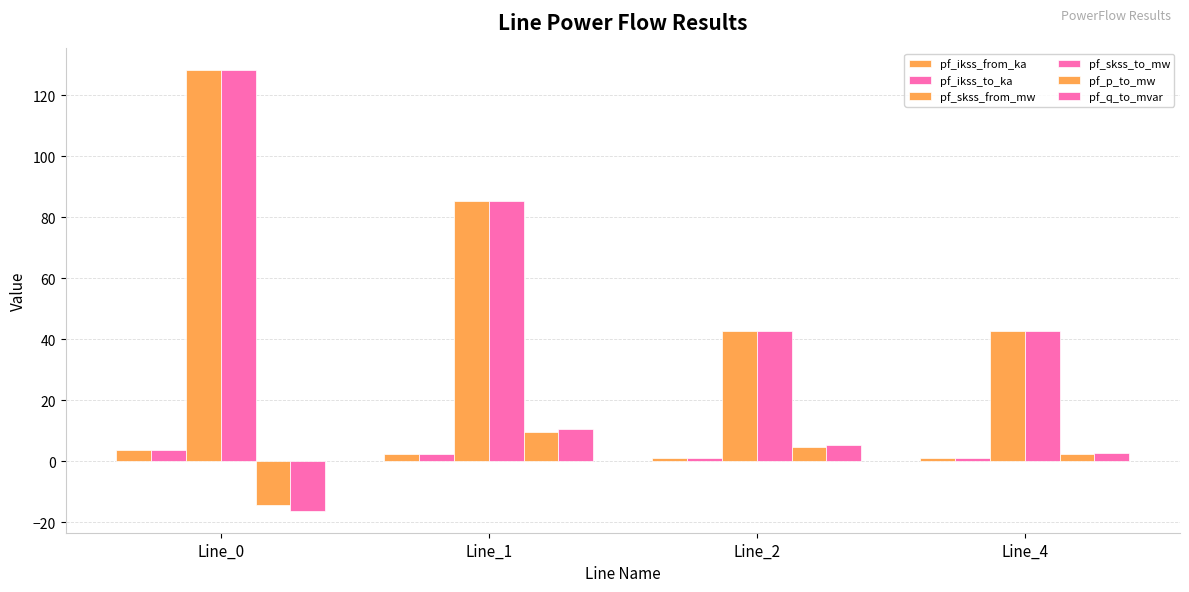

How many data points does each series have?

4